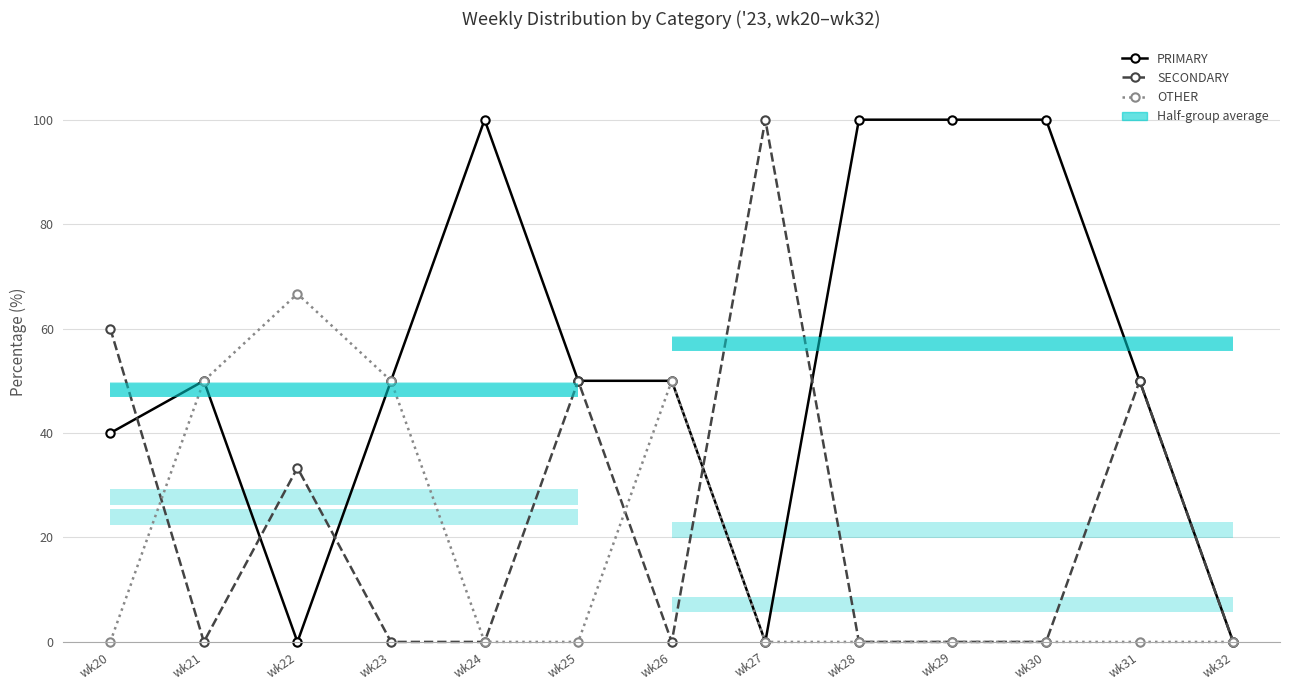

In OTHER, how many points are higher than both neighbors (excluding endpoints)?

2